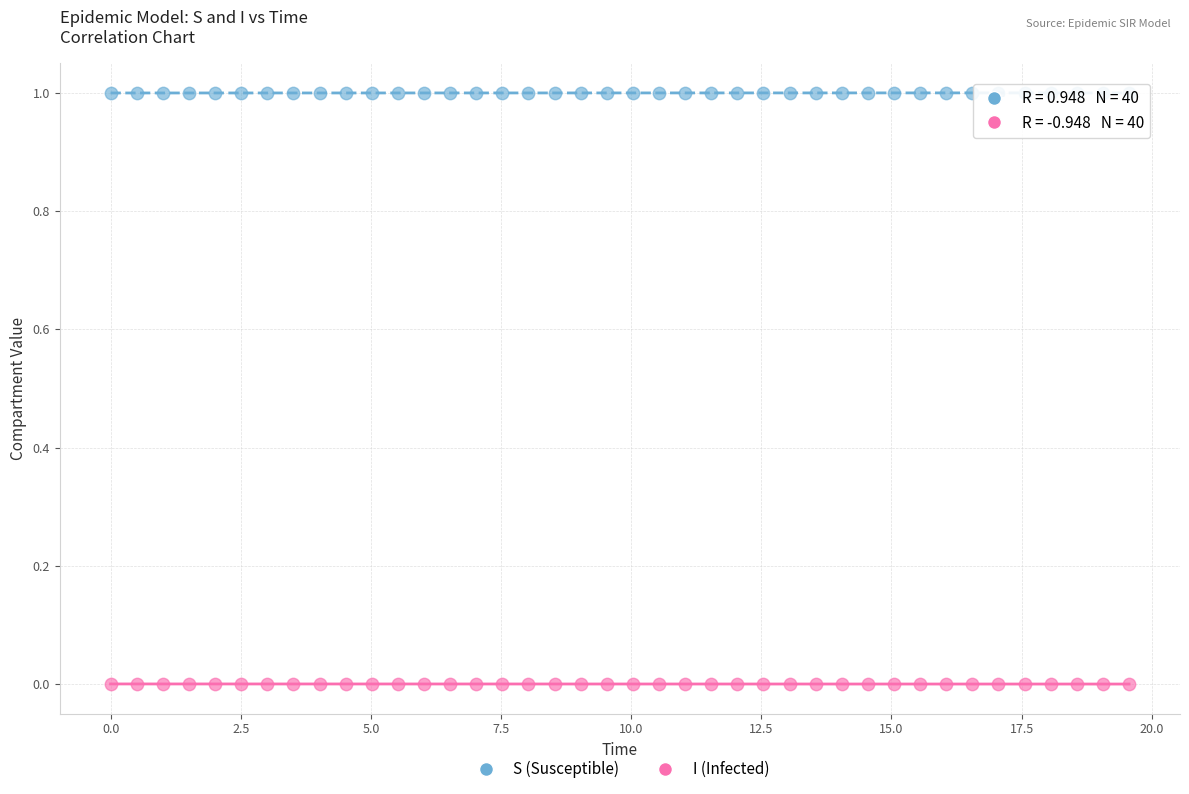

Which series contains the lowest Y value?

I (Infected)